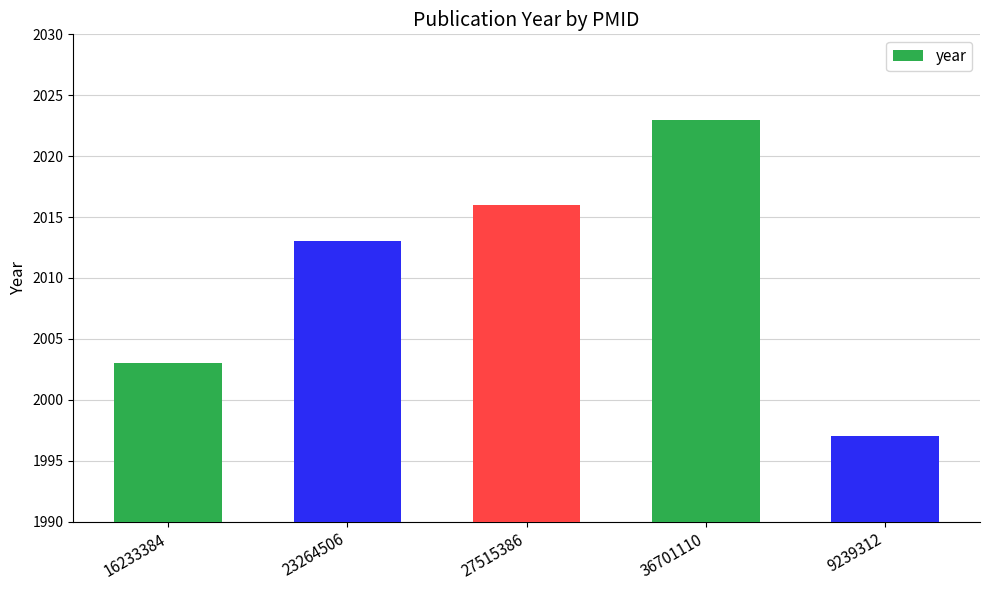

Approximately how many times larger is the value at 16233384 compared to 36701110?

1.0